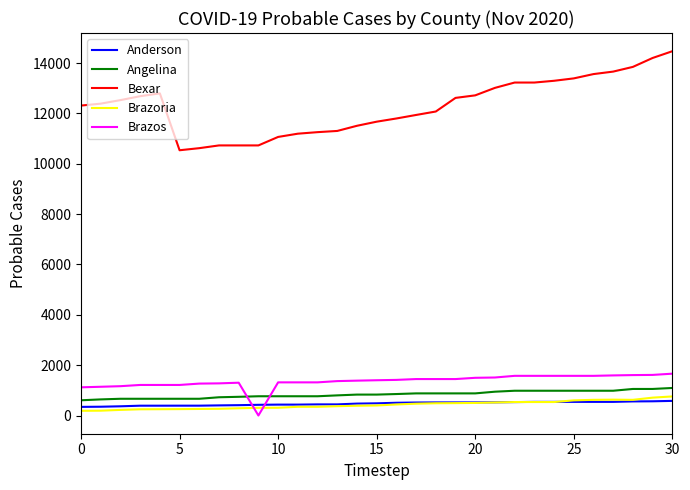

After their last crossing, which series has the higher values: Brazos or Anderson?

Brazos